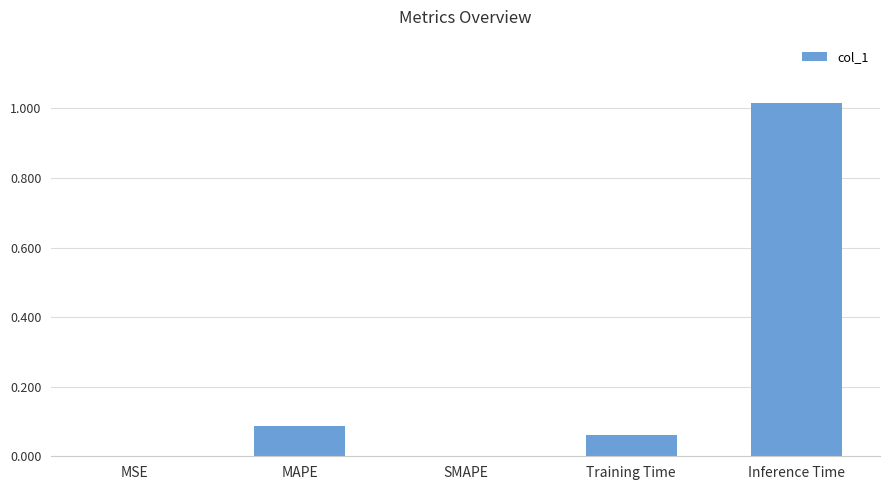

Which category has the highest value across all series?

Inference Time